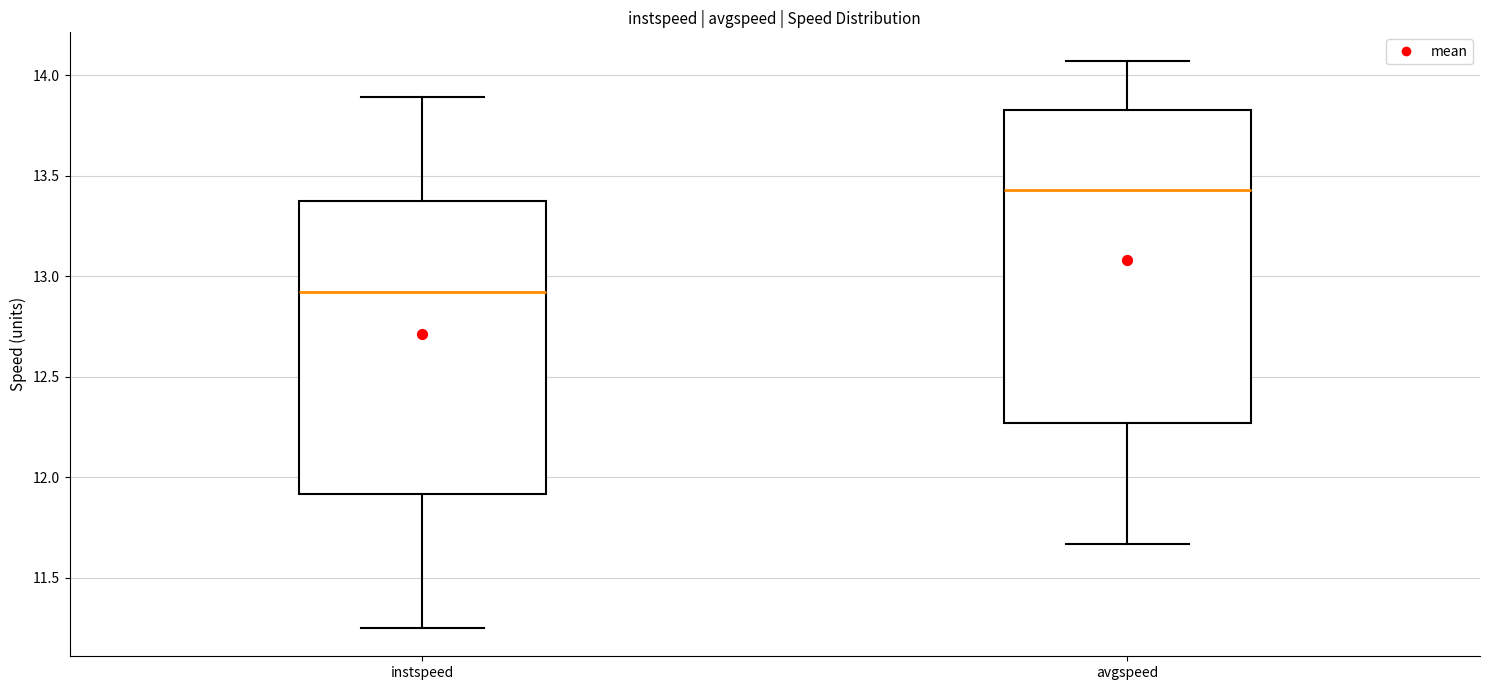

Where does the upper whisker of the box for avgspeed end on the y-axis? The values are not printed on the chart, so give them approximately, as read against the axis.

14.05